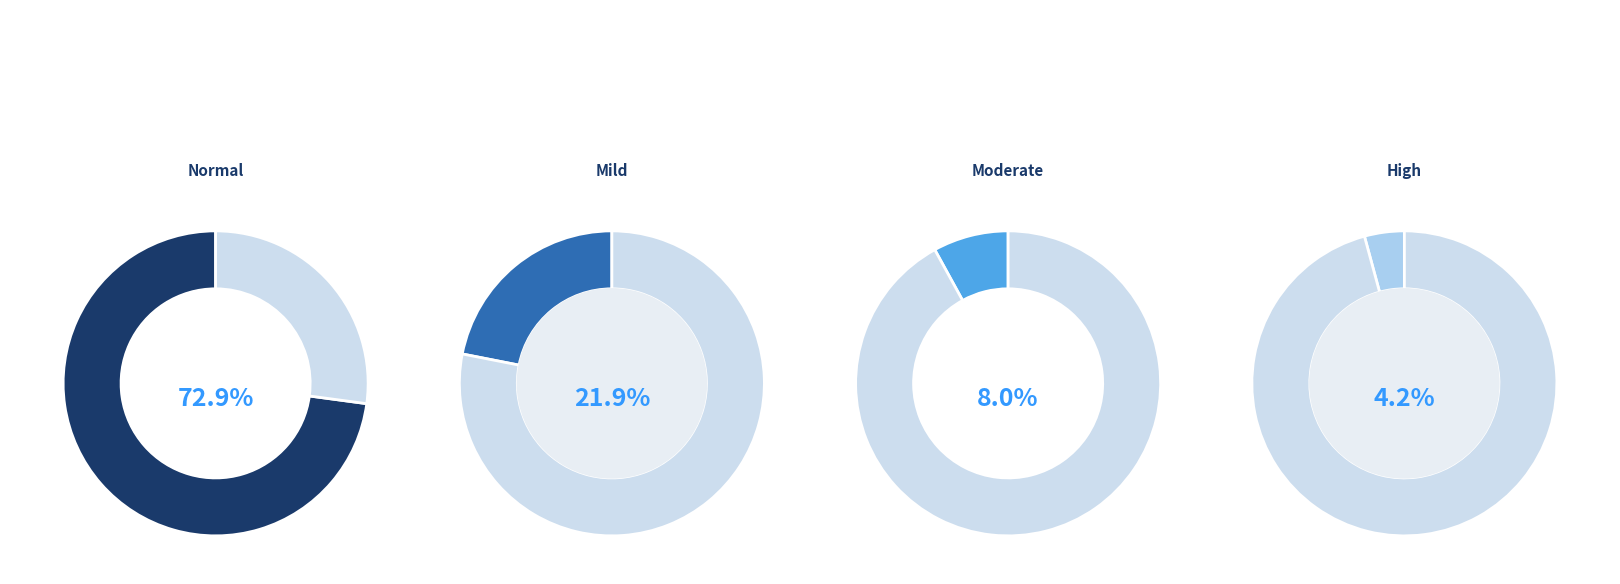

What is the majority slice?

Normal (HAZ-score > -1)